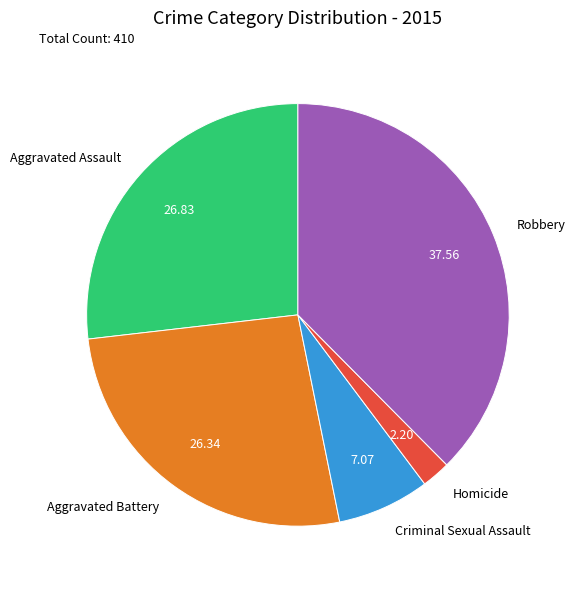

Do Homicide and Criminal Sexual Assault together represent more than half of the pie?

No